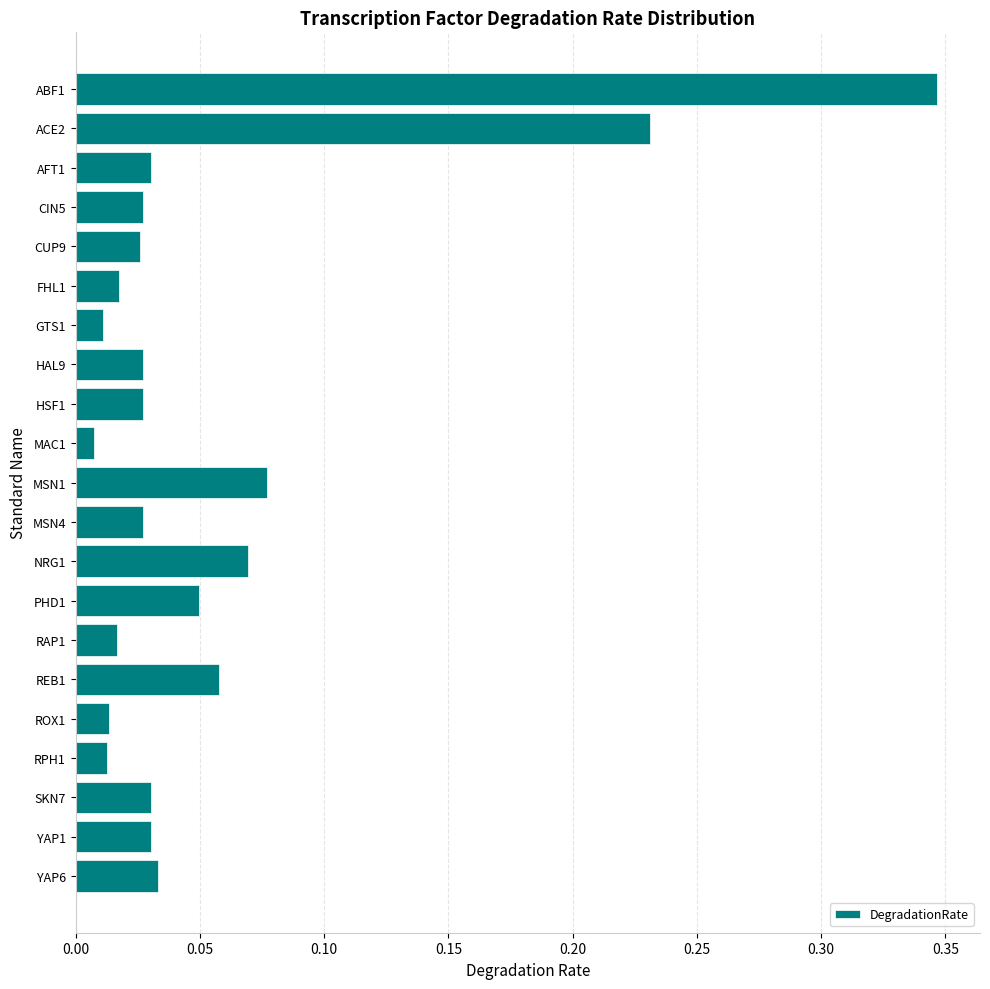

What is the sum of all values?

1.2